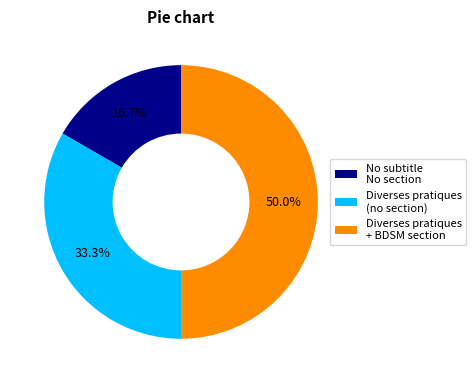

Does Diverses pratiques (no section) account for over 50% of the chart?

No